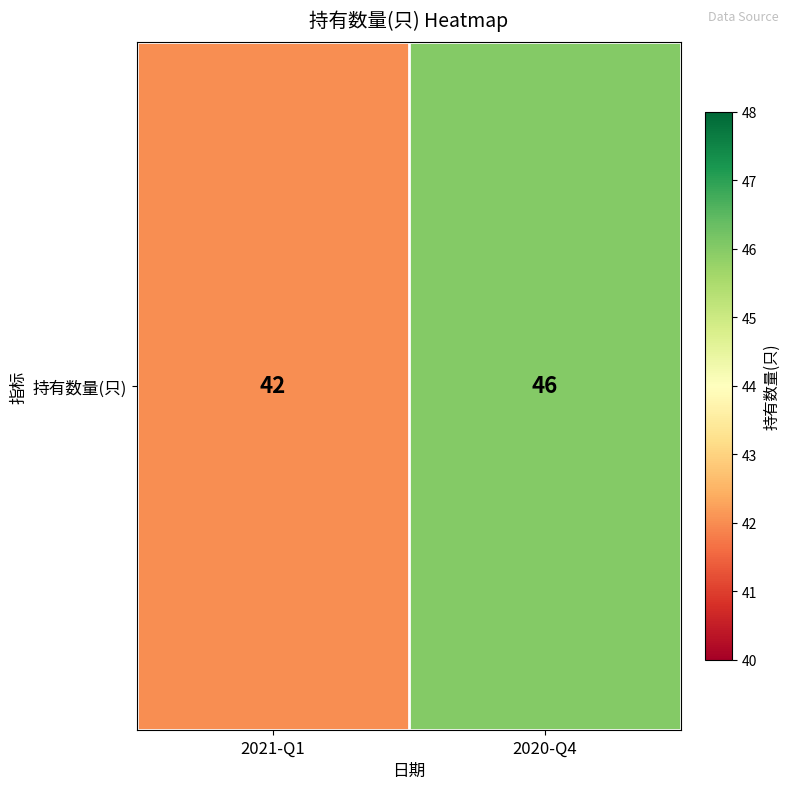

True or false: the data shows 46 at 2020-Q4.

True